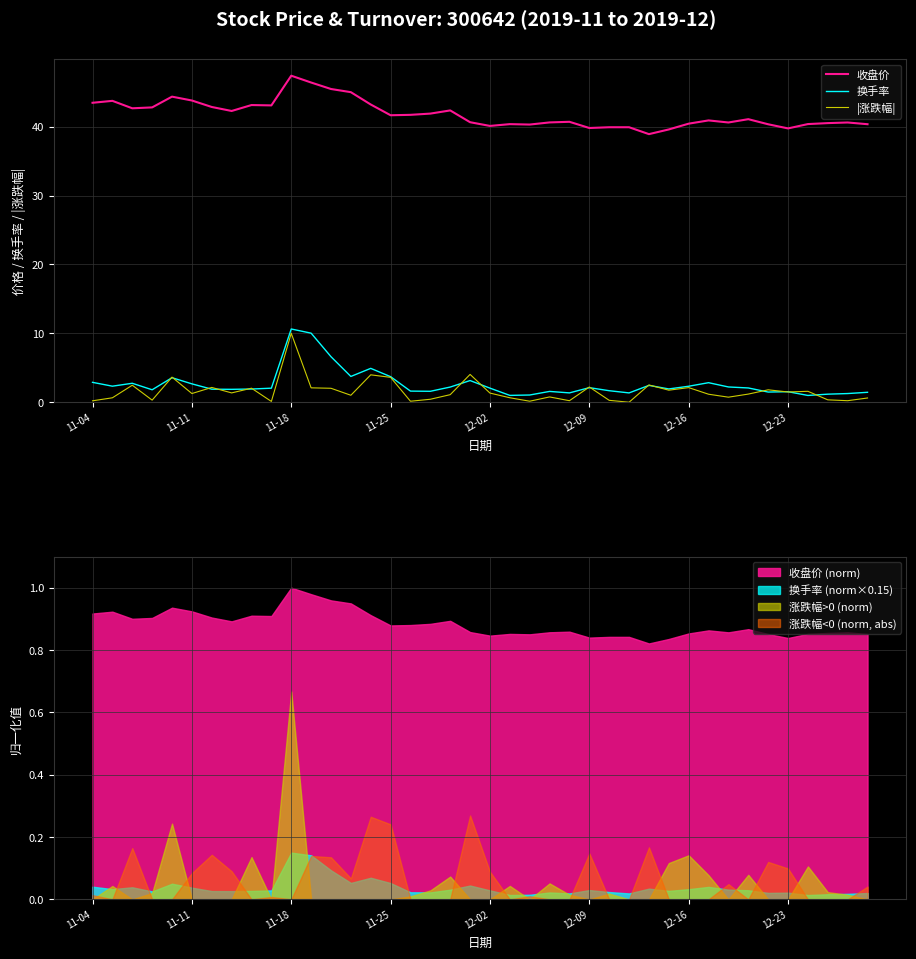

True or false: 收盘价 and 换手率 cross at least once.

False